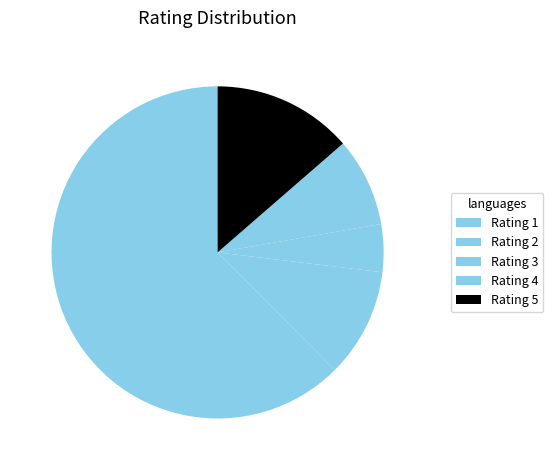

To the nearest percent, what is the difference between the largest and smallest slice percentages?

58%